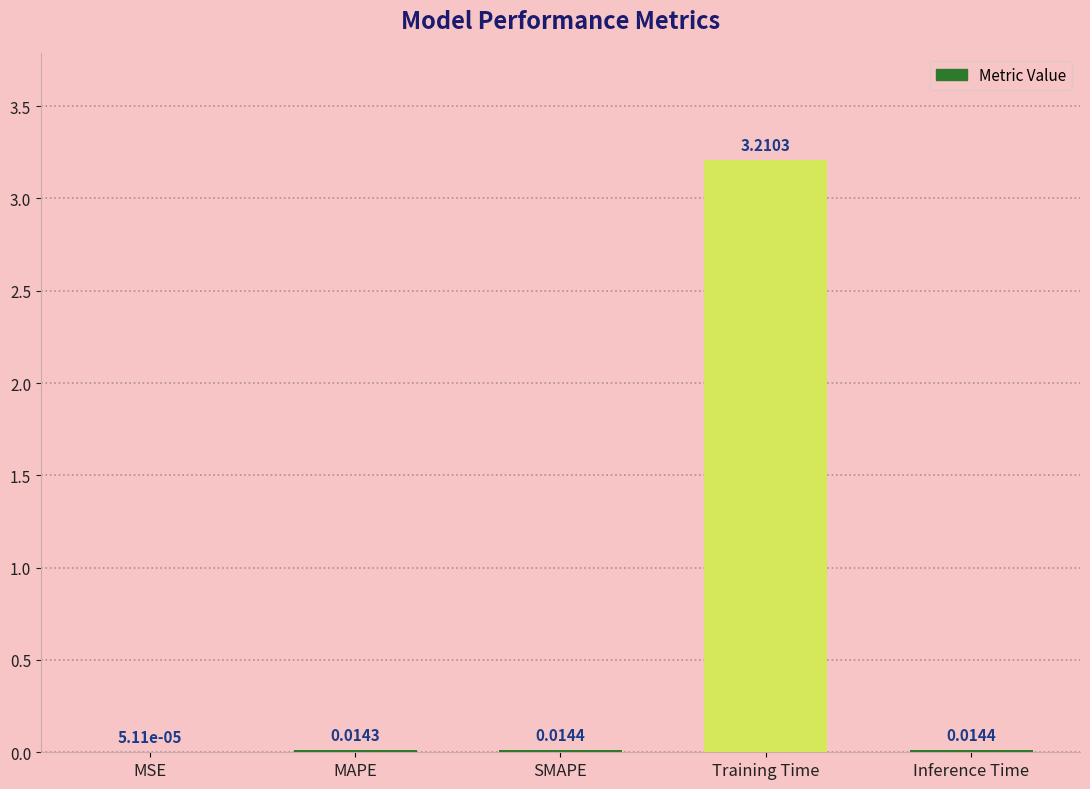

Between MAPE and Training Time, which is larger?

Training Time